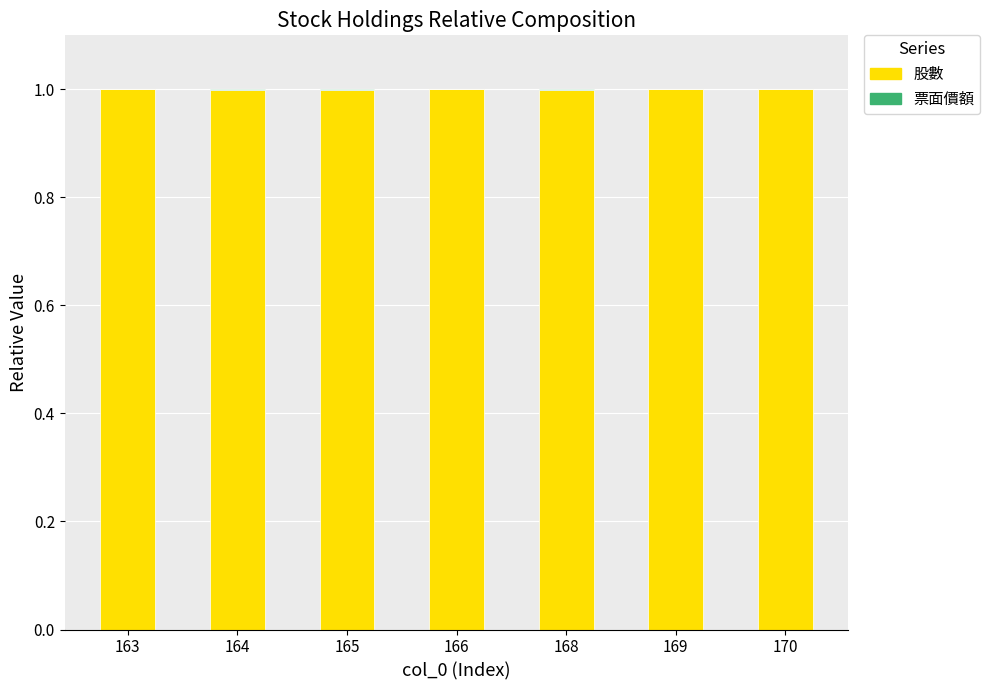

How many distinct data groups are displayed?

2